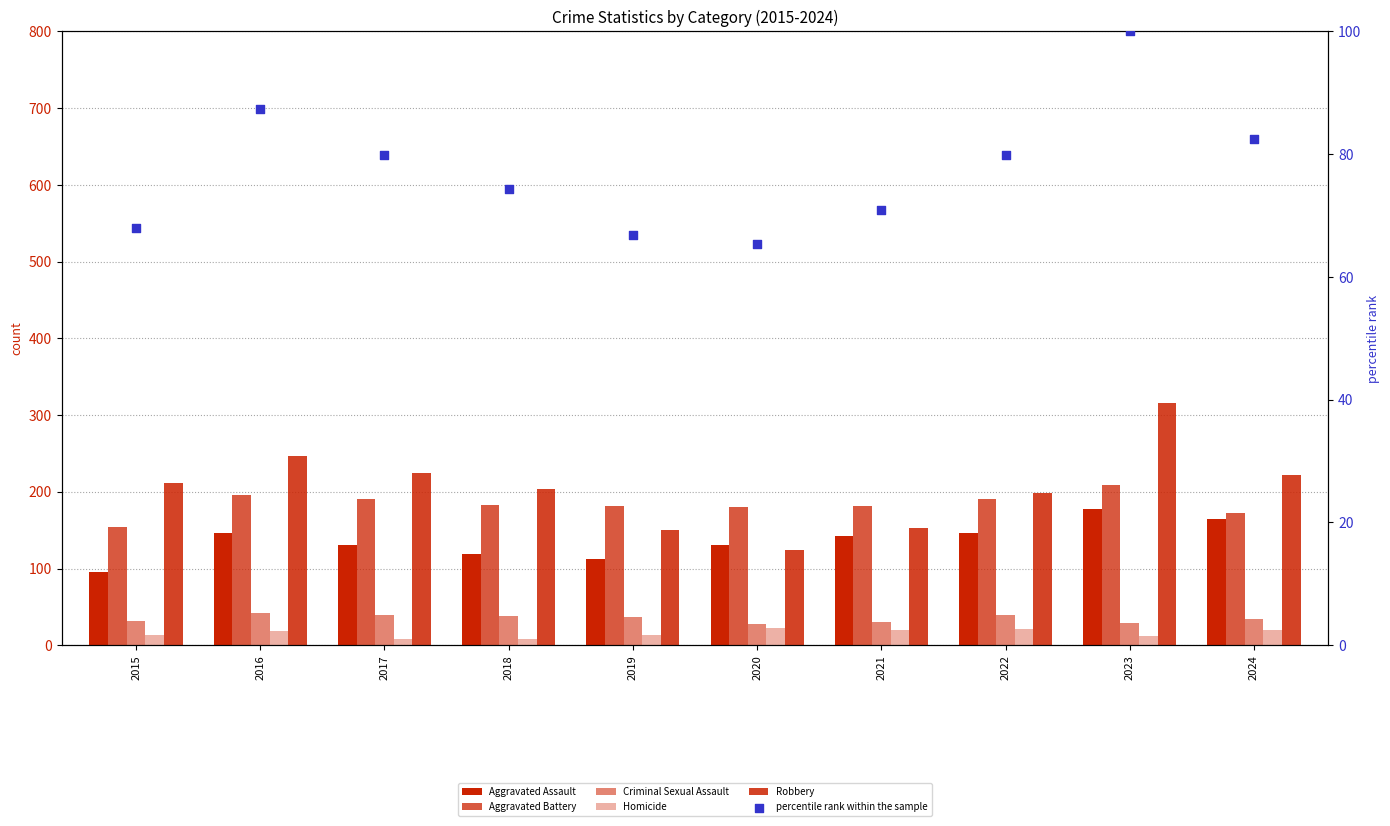

Is the value of Robbery at 2022 greater than the value of Aggravated Battery at 2017?

Yes